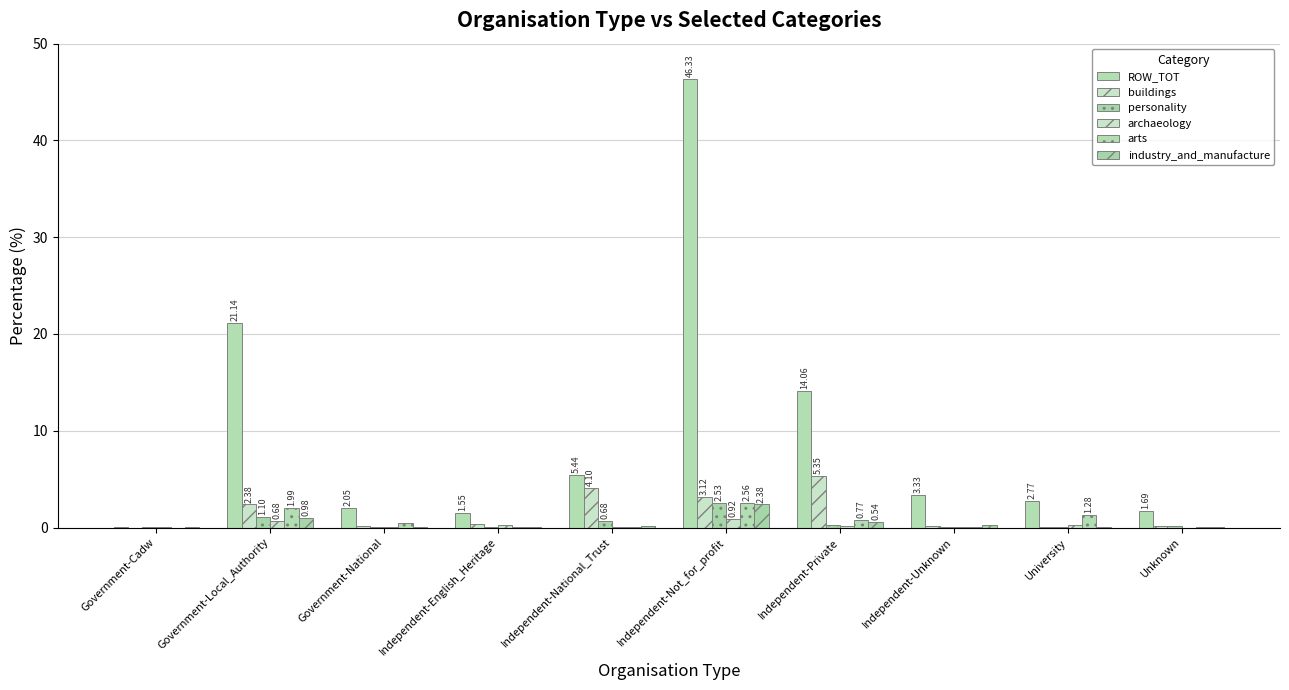

Reading left to right, list all the values displayed in this chart.

ROW_TOT: 0.1	21.1	2.0	1.5	5.4	46.3	14.1	3.3	2.8	1.7
buildings: 0.0	2.4	0.2	0.4	4.1	3.1	5.4	0.1	0.1	0.1
personality: 0.0	1.1	0.1	0.0	0.7	2.5	0.3	0.1	0.1	0.1
archaeology: 0.0	0.7	0.0	0.3	0.1	0.9	0.2	0.1	0.3	0.0
arts: 0.0	2.0	0.5	0.1	0.1	2.6	0.8	0.1	1.3	0.1
industry_and_manufacture: 0.0	1.0	0.1	0.0	0.1	2.4	0.5	0.3	0.0	0.0